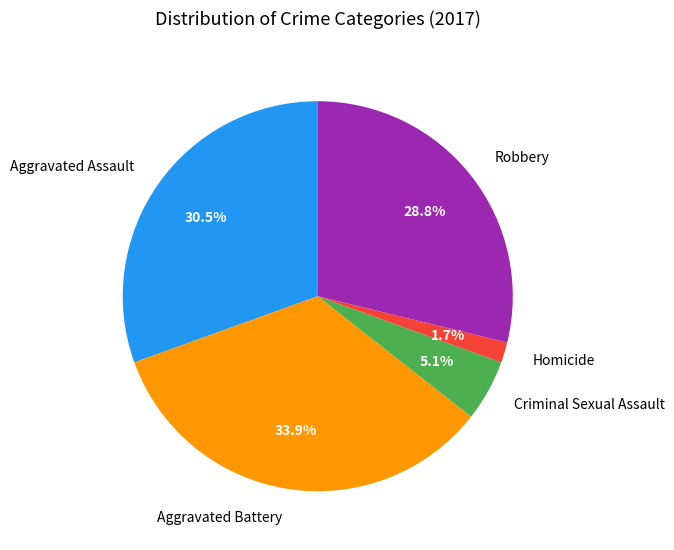

Is there a majority slice in this chart?

No